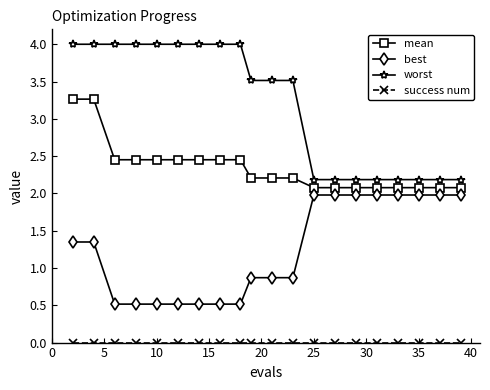

How many series are shown in this chart?

4